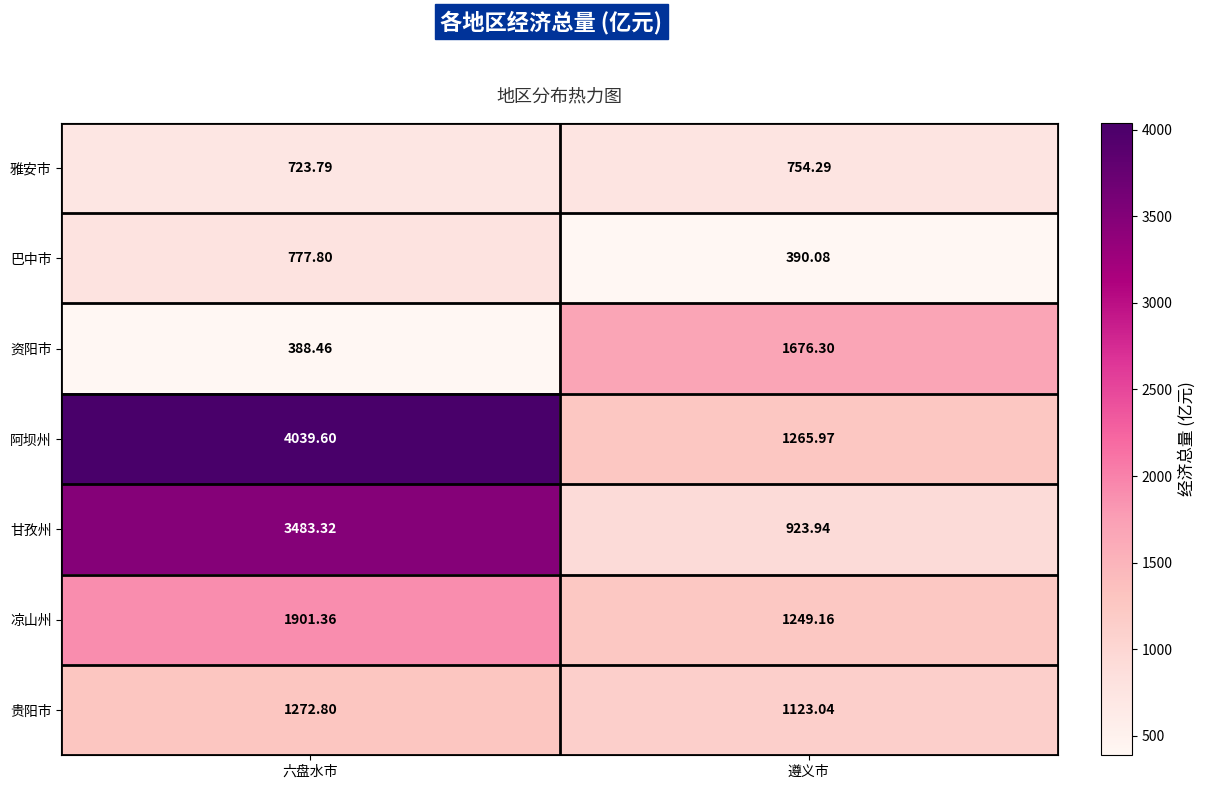

List the labels in order of 巴中市 value, largest first.

六盘水市, 遵义市